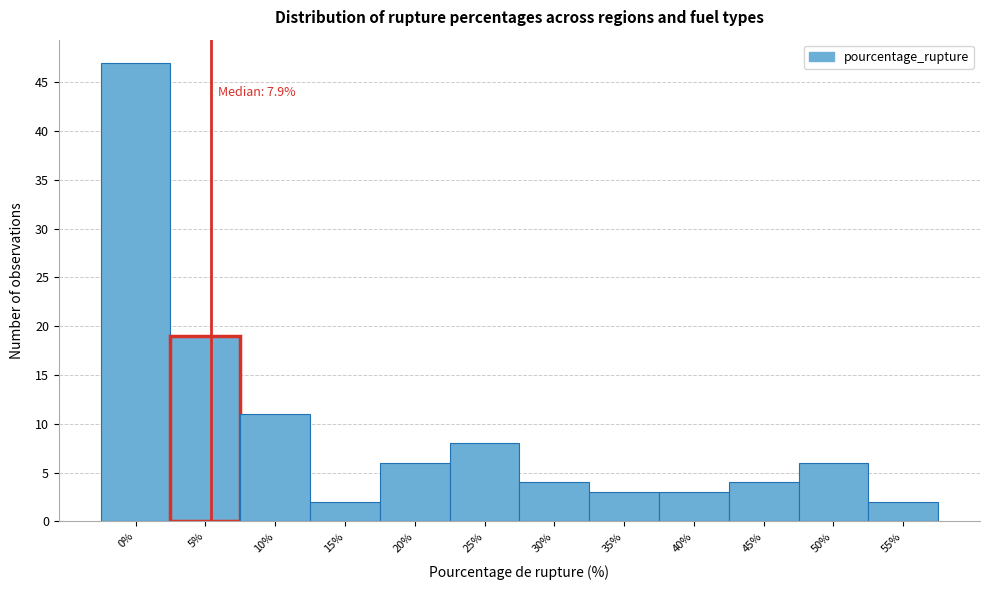

Reading left to right, transcribe all the data shown in this chart.

0%=47	5%=19	10%=11	15%=2	20%=6	25%=8	30%=4	35%=3	40%=3	45%=4	50%=6	55%=2